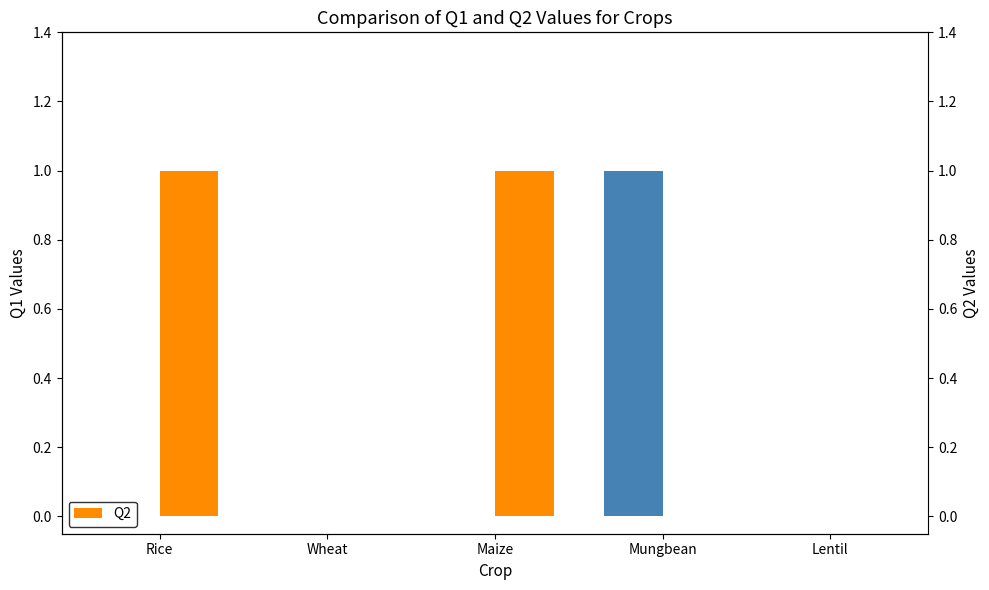

Rank the categories by Q2 value from lowest to highest.

Wheat, Mungbean, Lentil, Rice, Maize